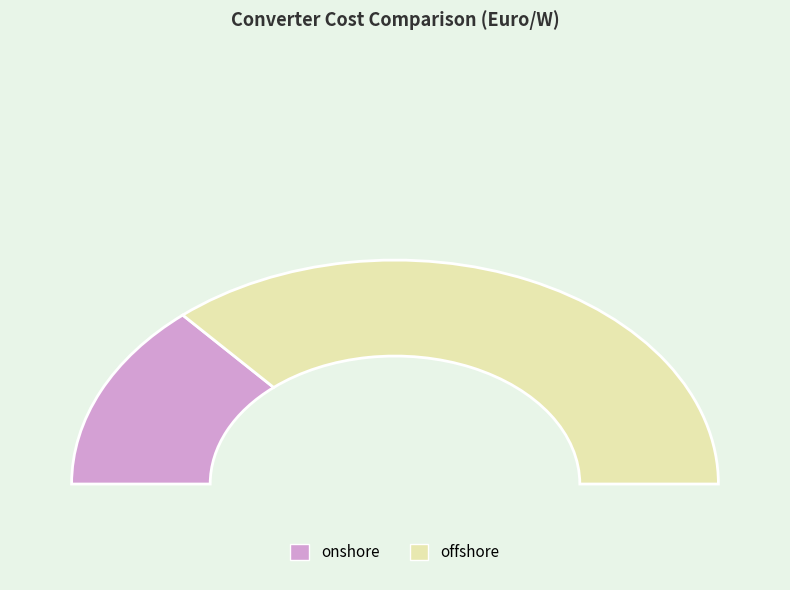

Is it true that offshore is 73% of the pie?

True